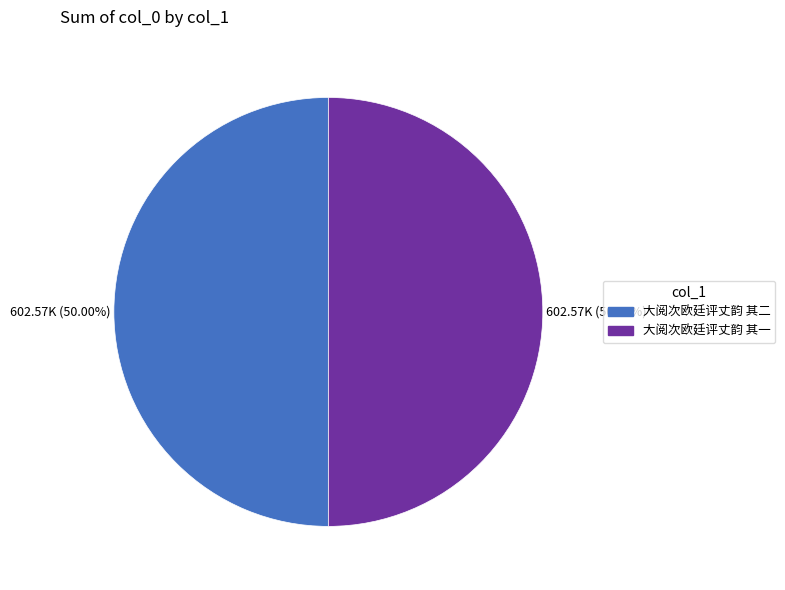

What portion of the pie excludes 大阅次欧廷评丈韵 其二?

50.0%